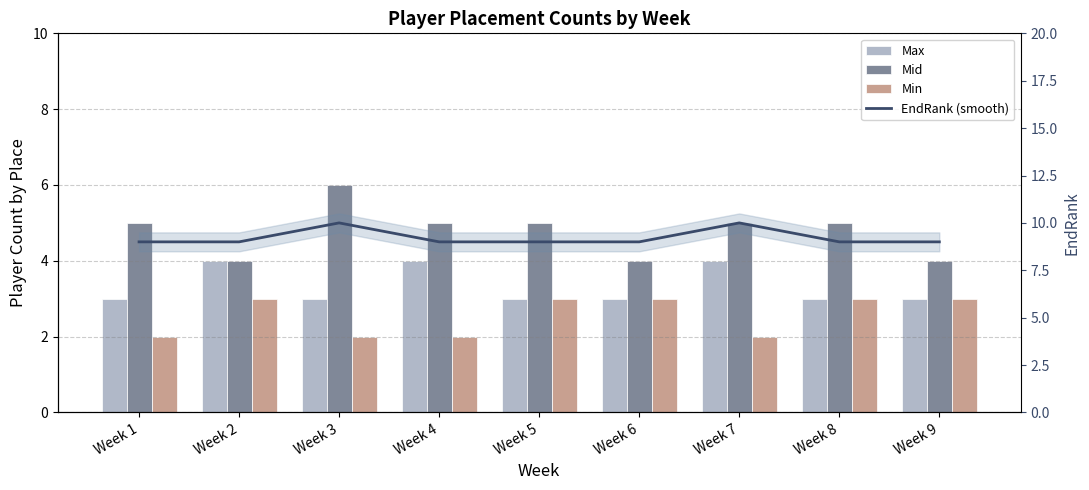

The value of Min at Week 4 is 2. True or false?

True